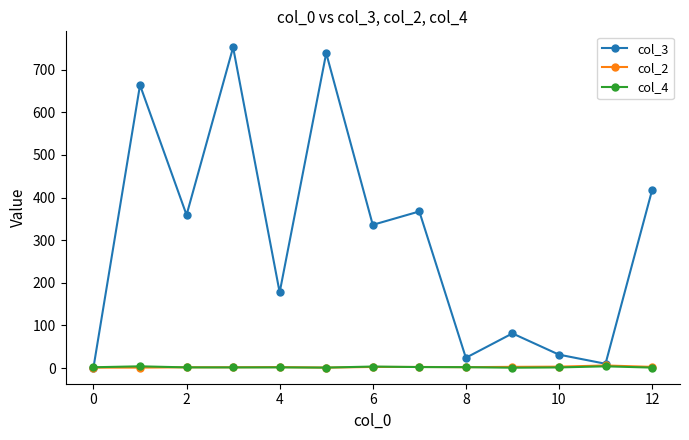

What is the value of the col_3 point at the 13th from the left?

417.3